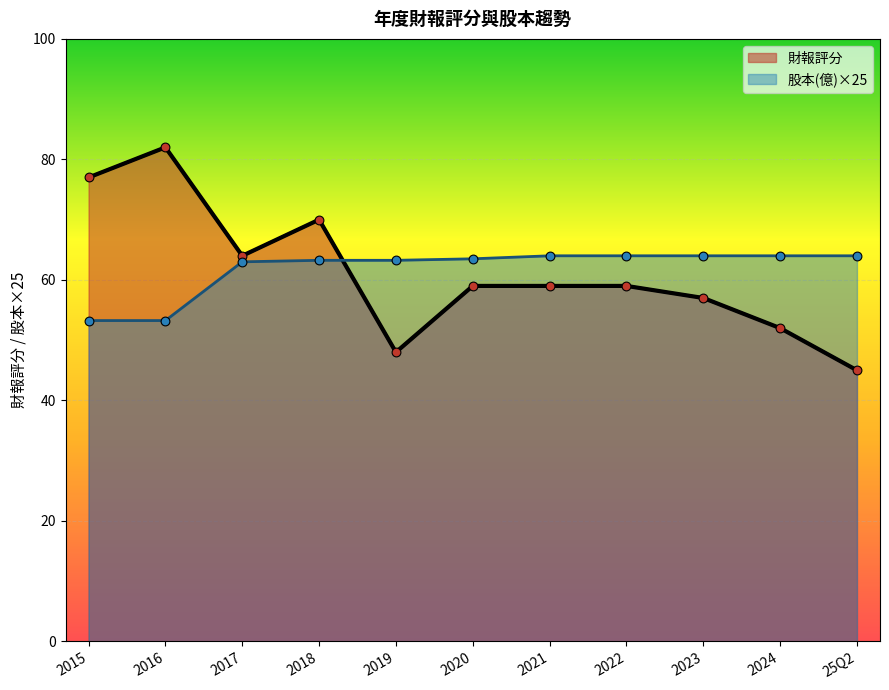

Which series reaches the maximum Y coordinate?

財報評分